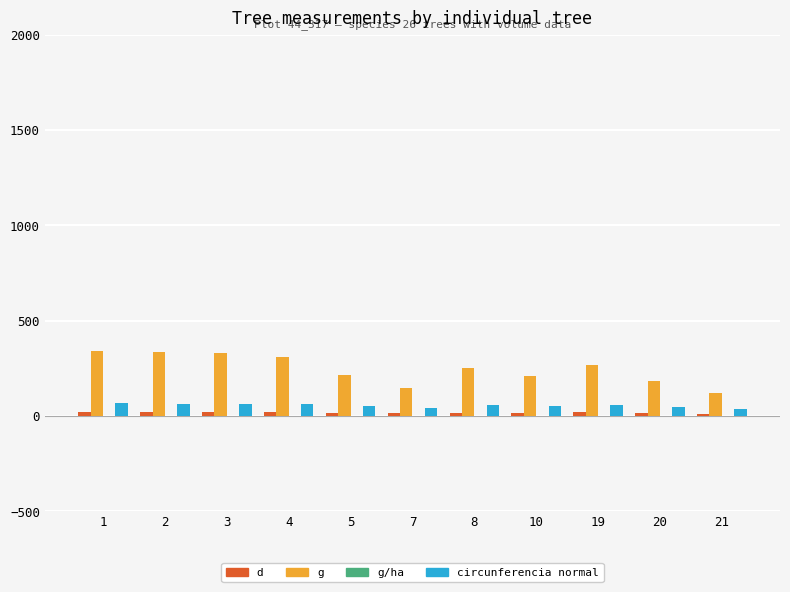

What is the average value of the g series?

247.0